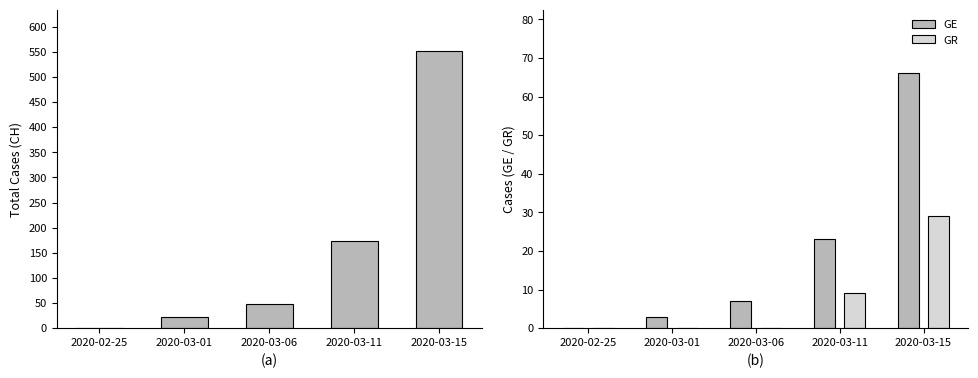

What is the total value across all series at 2020-03-11?

205